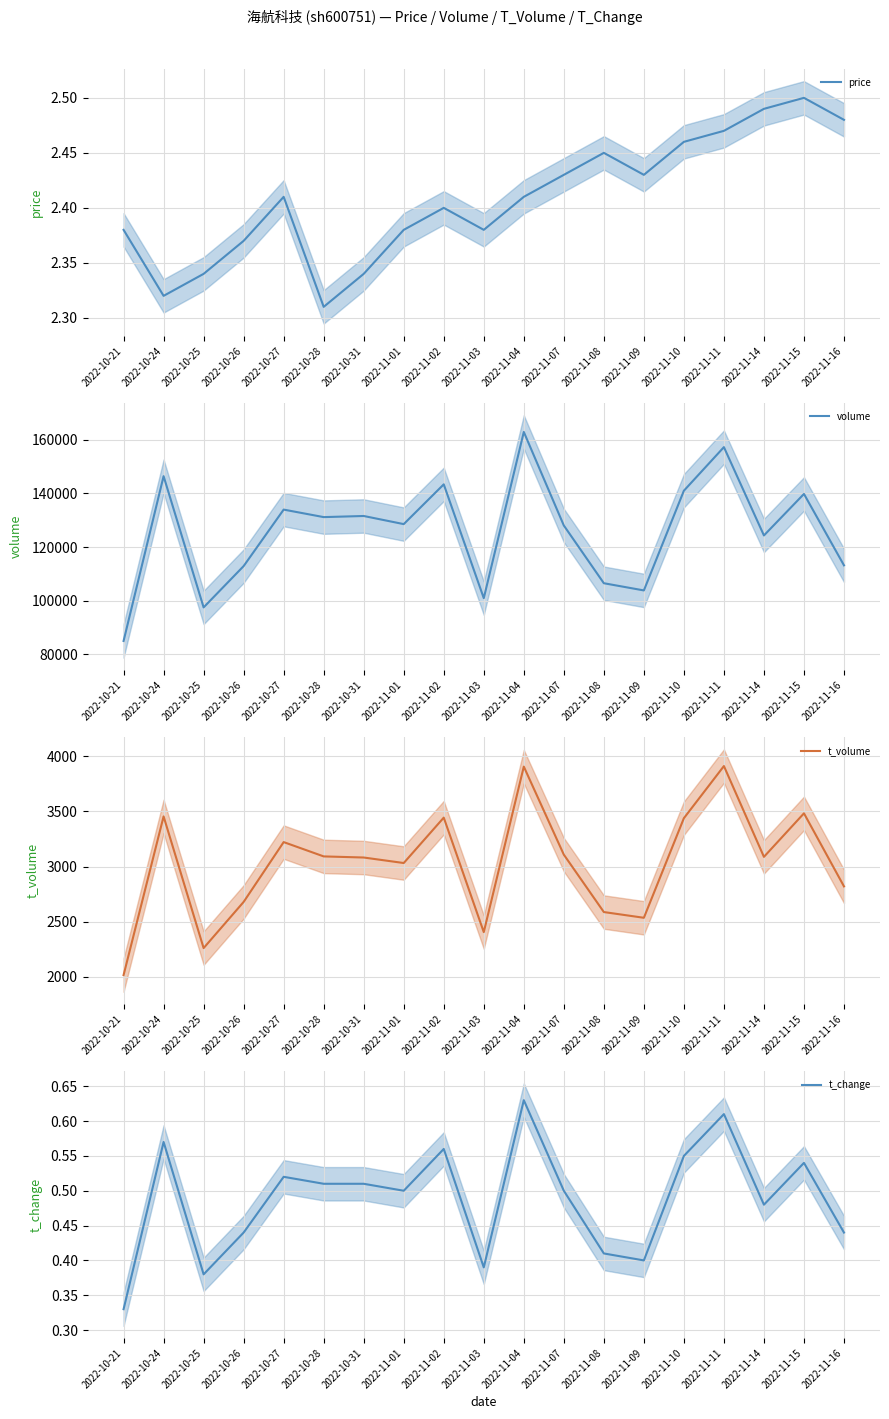

At how many categories does at least one series exceed 133385?

7